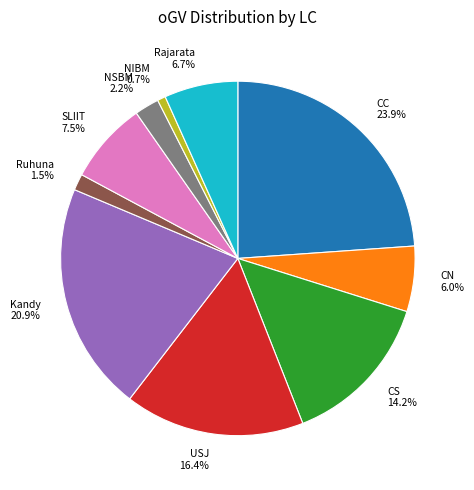

Does any single category account for the majority?

No